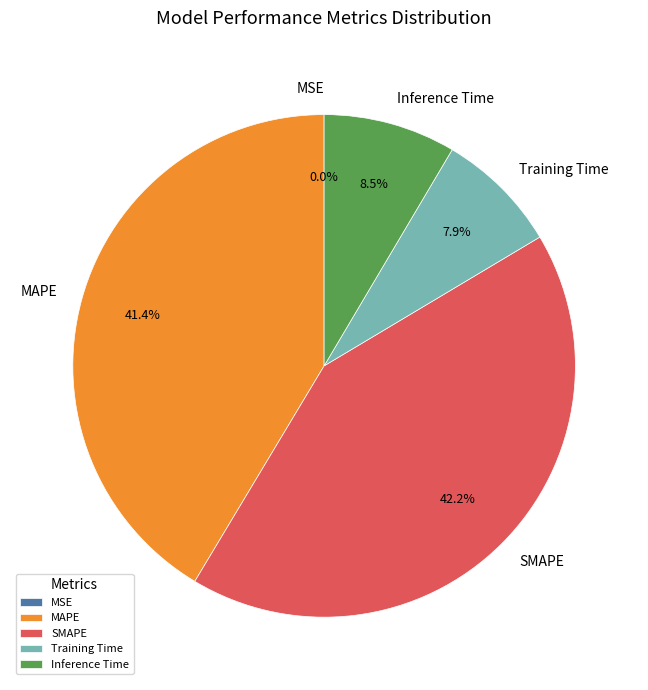

Is it true that Inference Time is 21% of the pie?

False